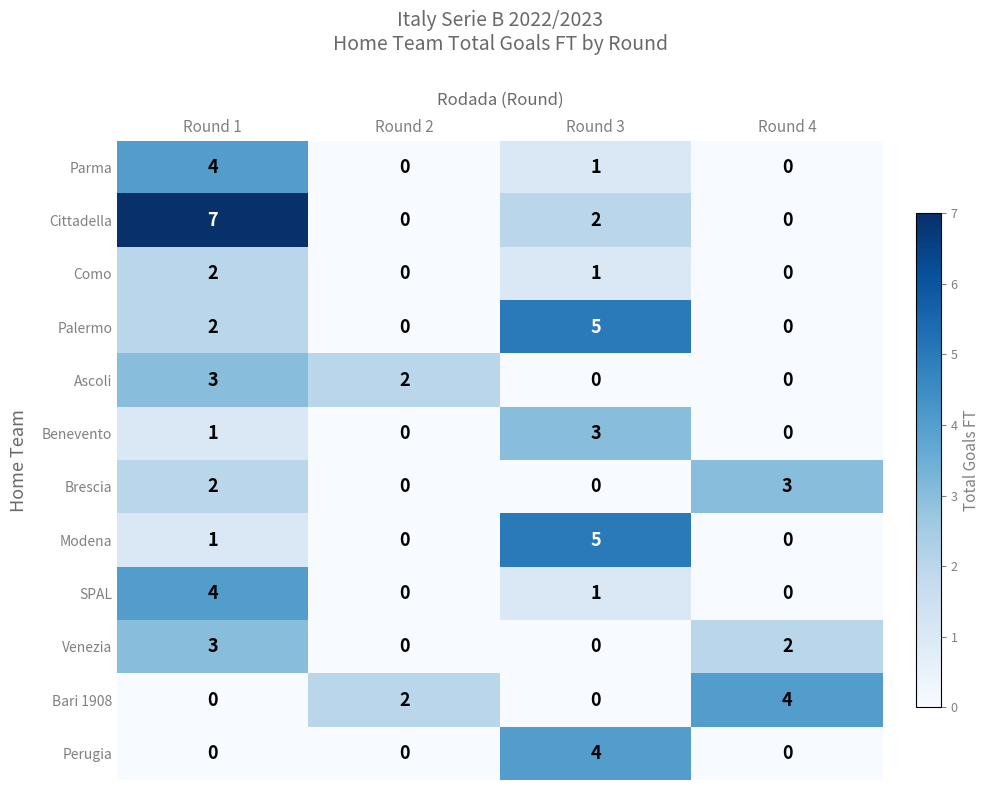

At how many categories does at least one series exceed 1?

4